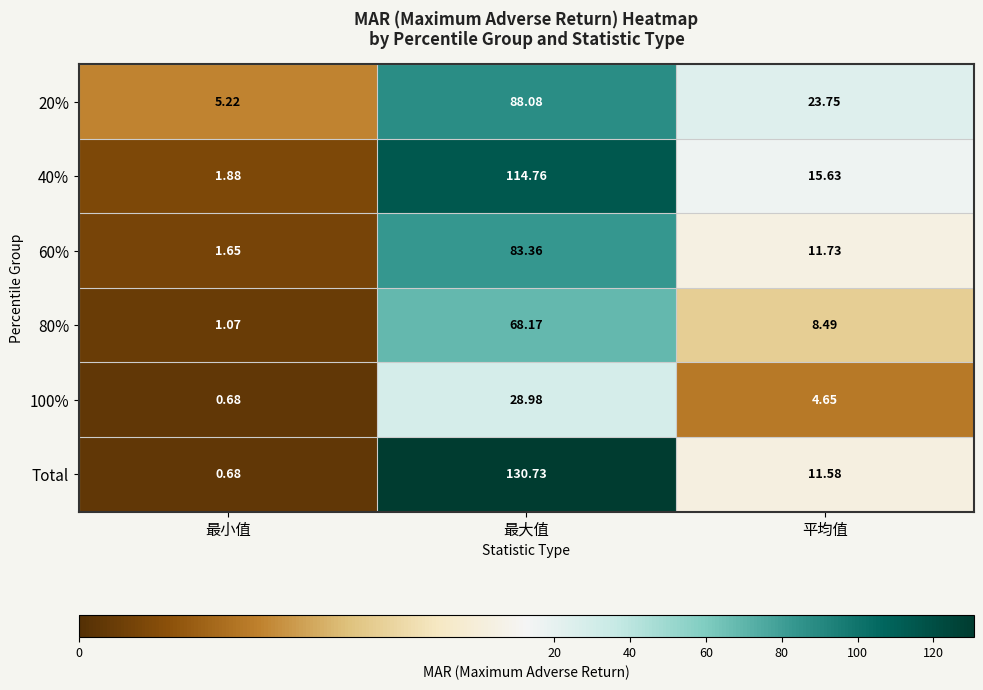

Which series has the widest spread of values?

Total